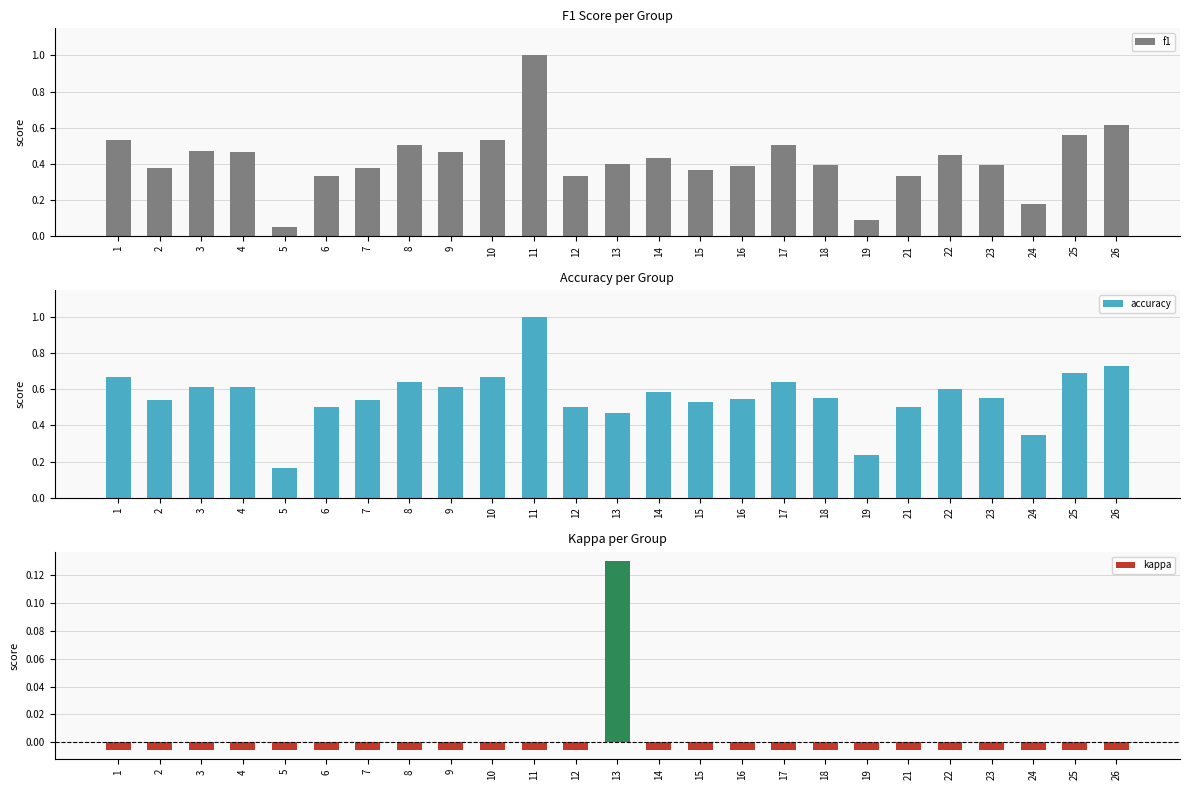

Which series has the largest total across all categories?

accuracy